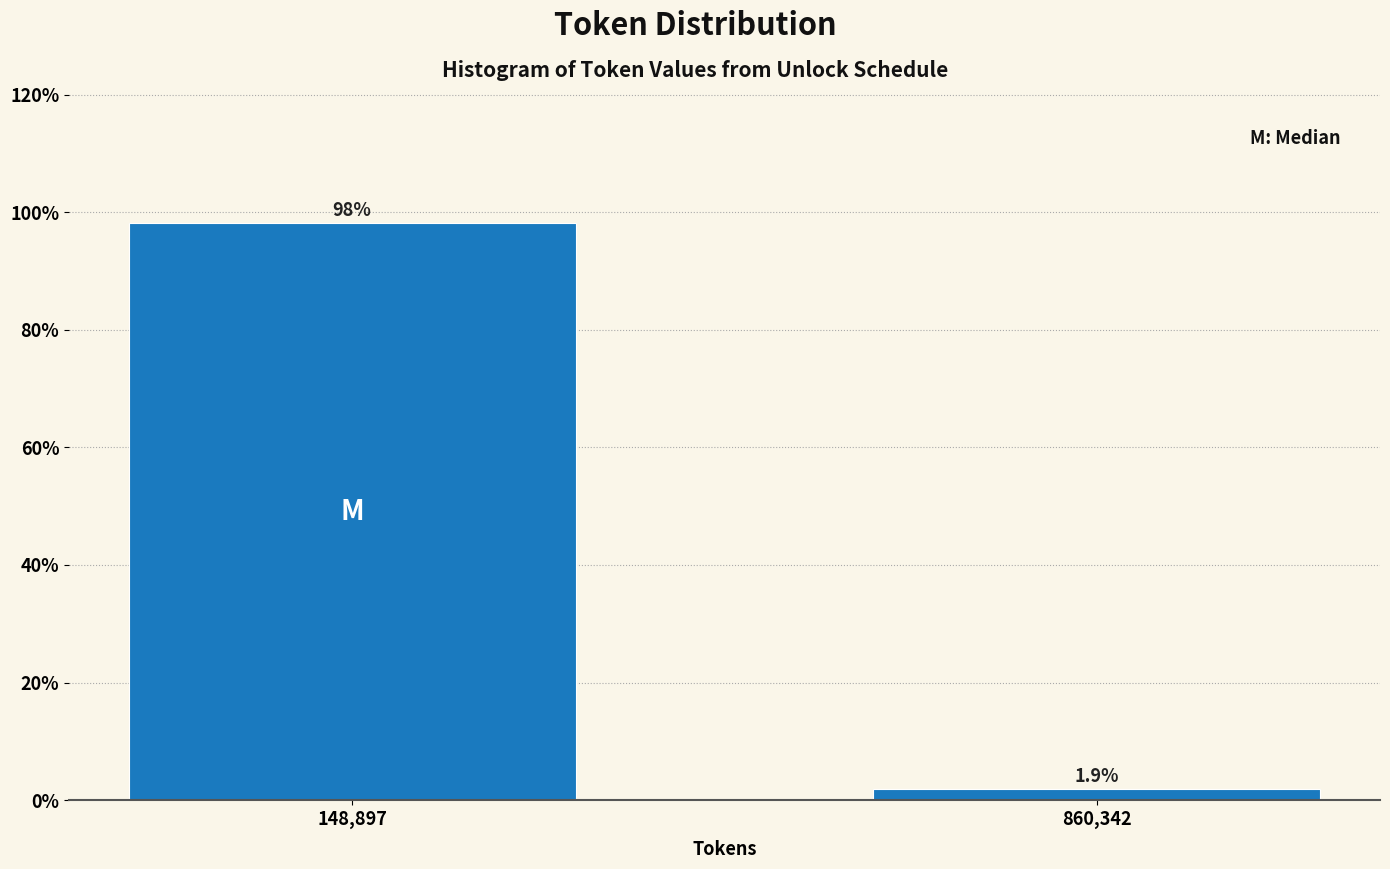

Reading left to right, list all the values displayed in this chart.

148,897=98.1	860,342=1.9